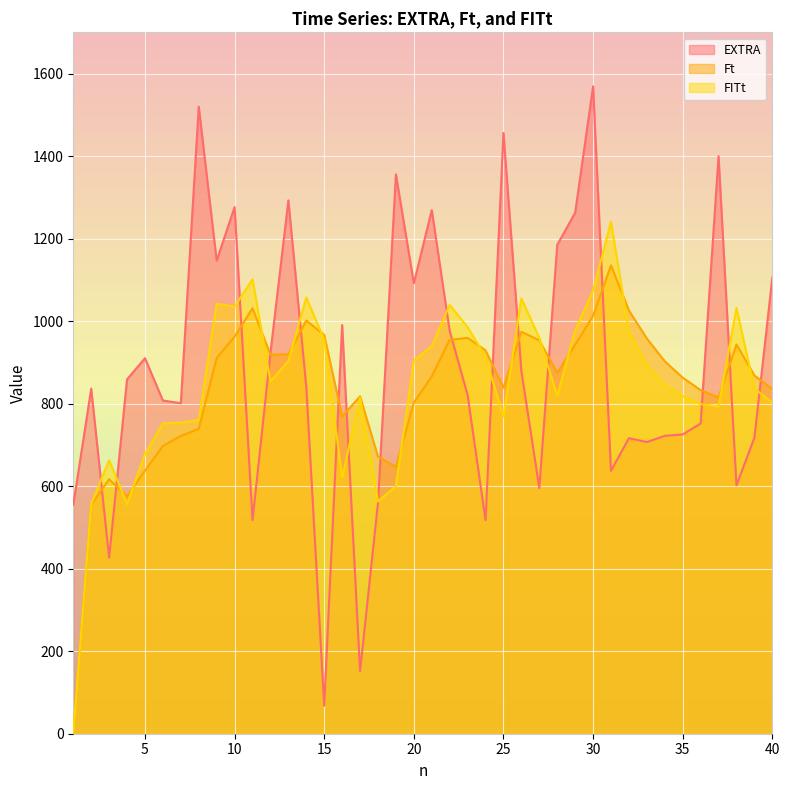

Which has a higher value, 28 or 16?

28